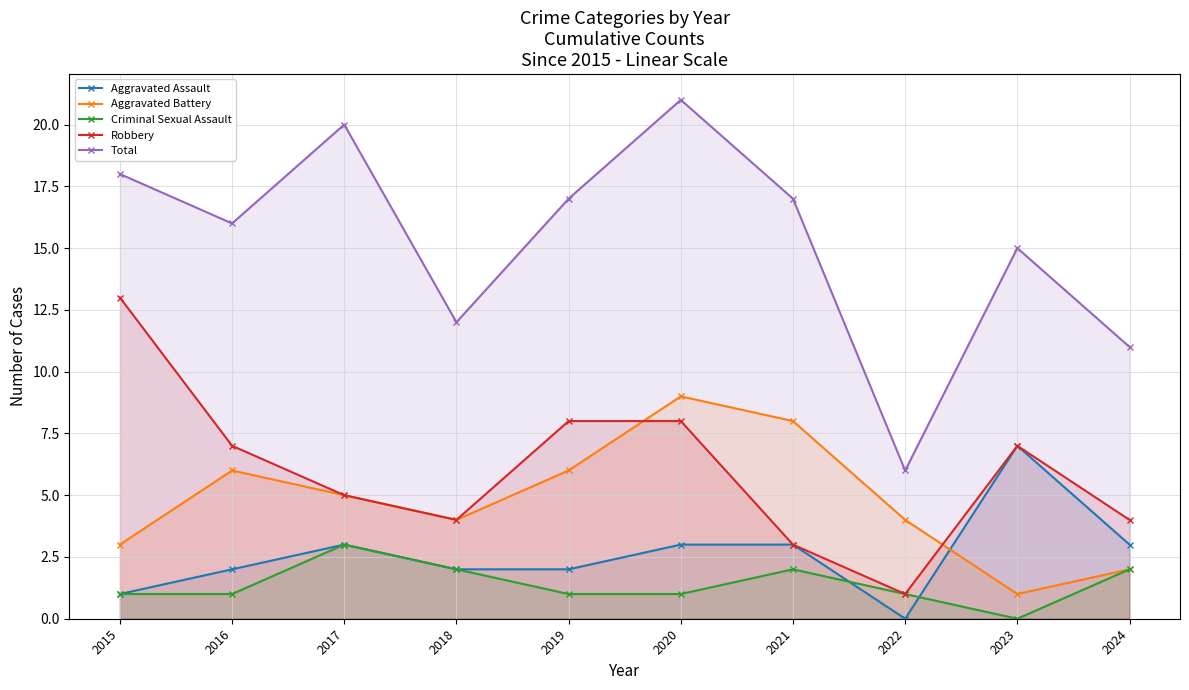

Count the number of data series in this chart.

5